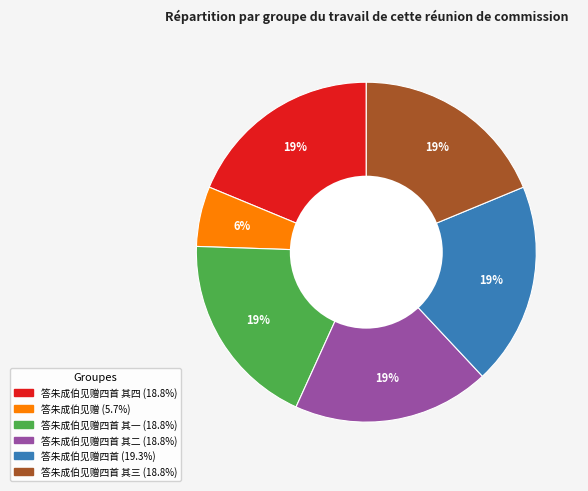

To the nearest percent, what is the average slice percentage?

17%